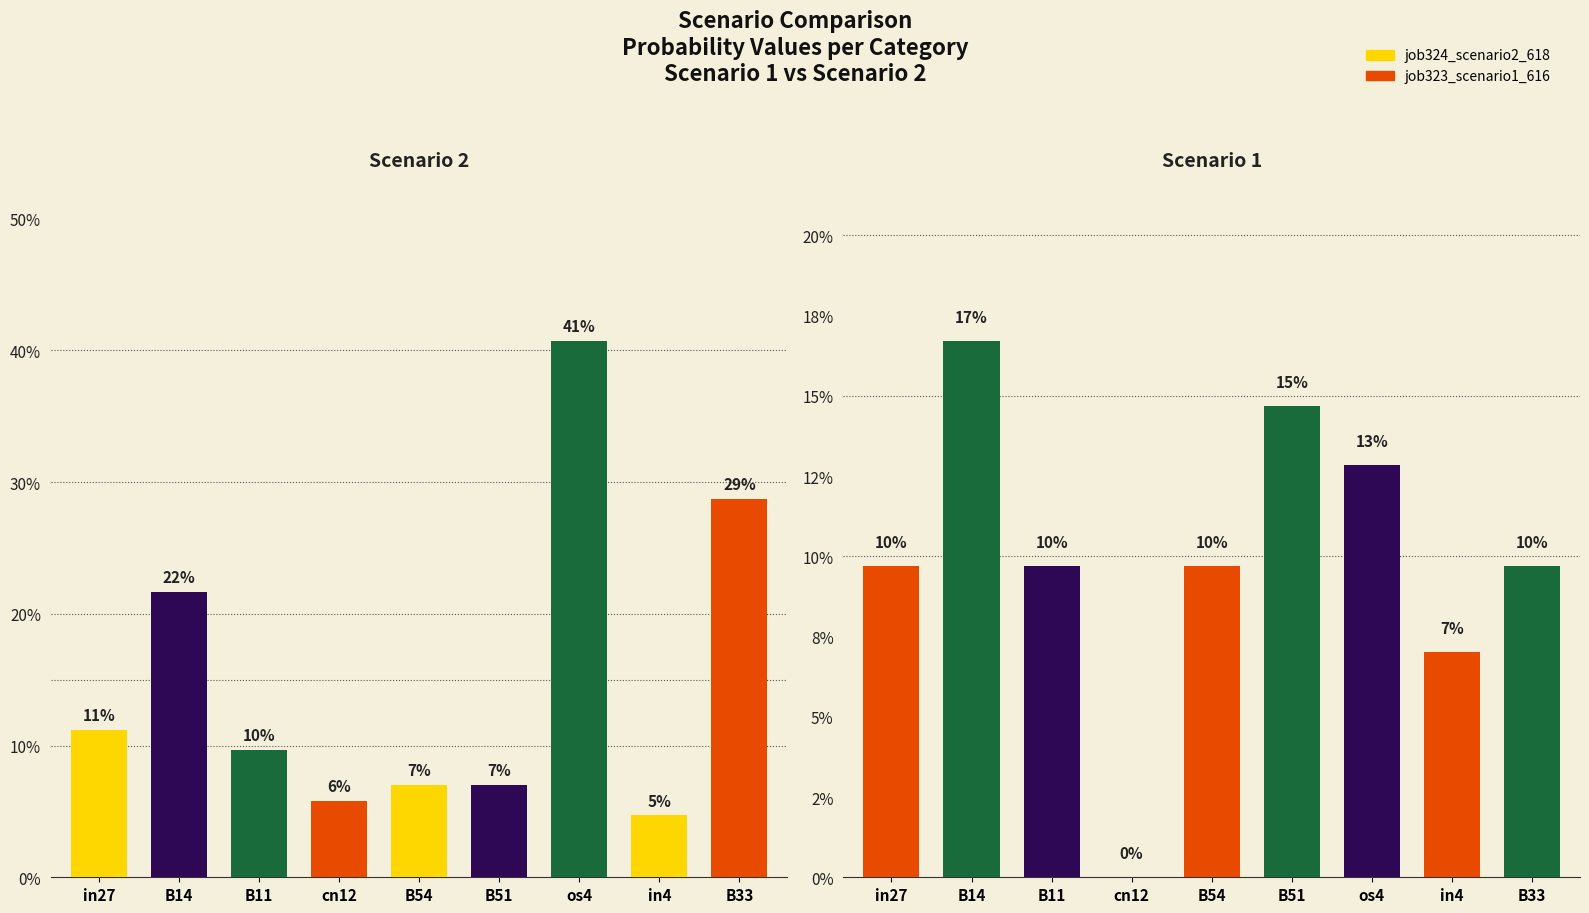

At how many categories does at least one series exceed 0?

9